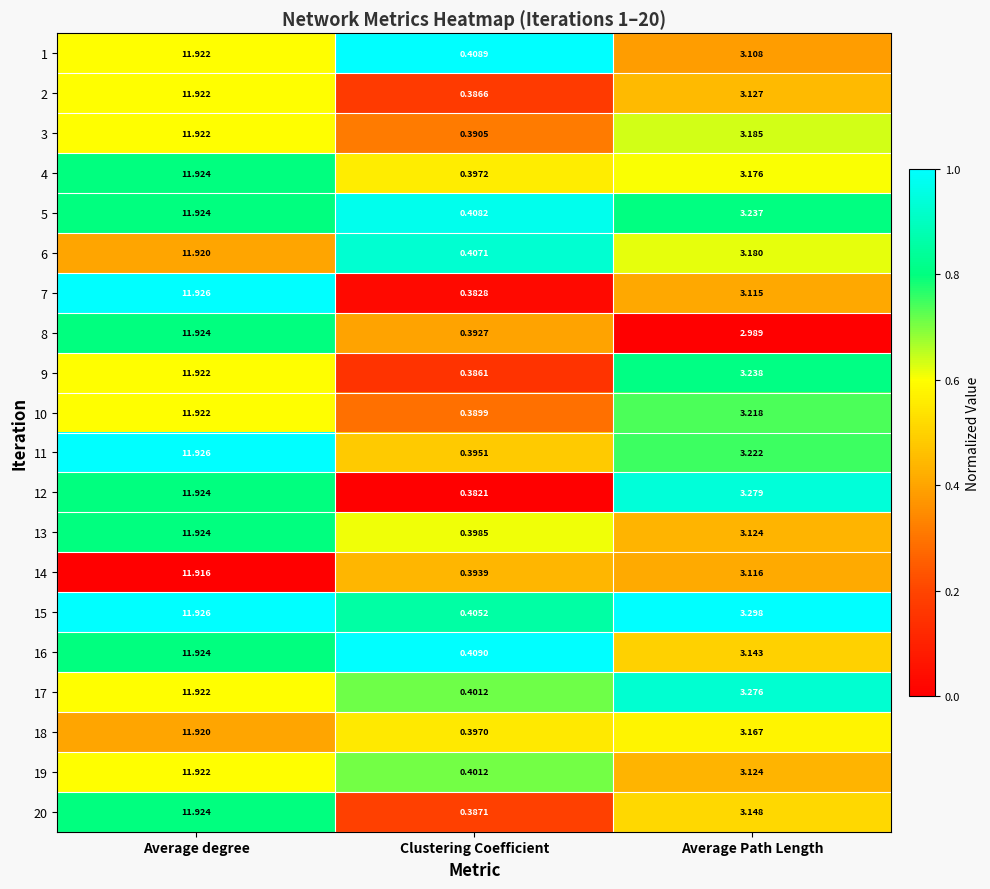

What is the maximum value shown in the chart?

11.9